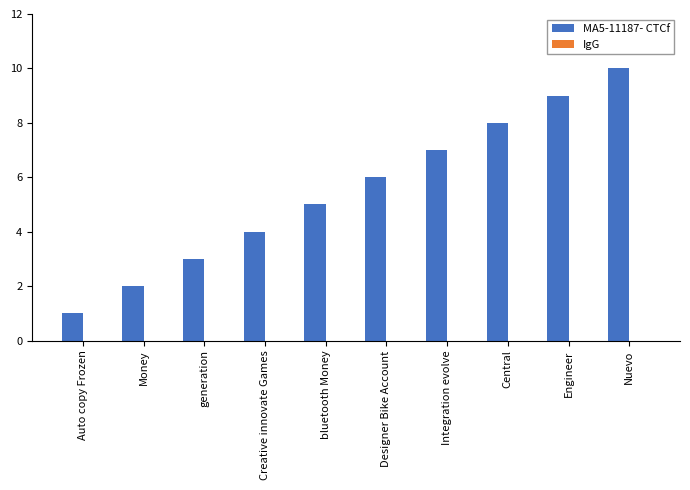

What is the difference between the maximum and minimum values?

9